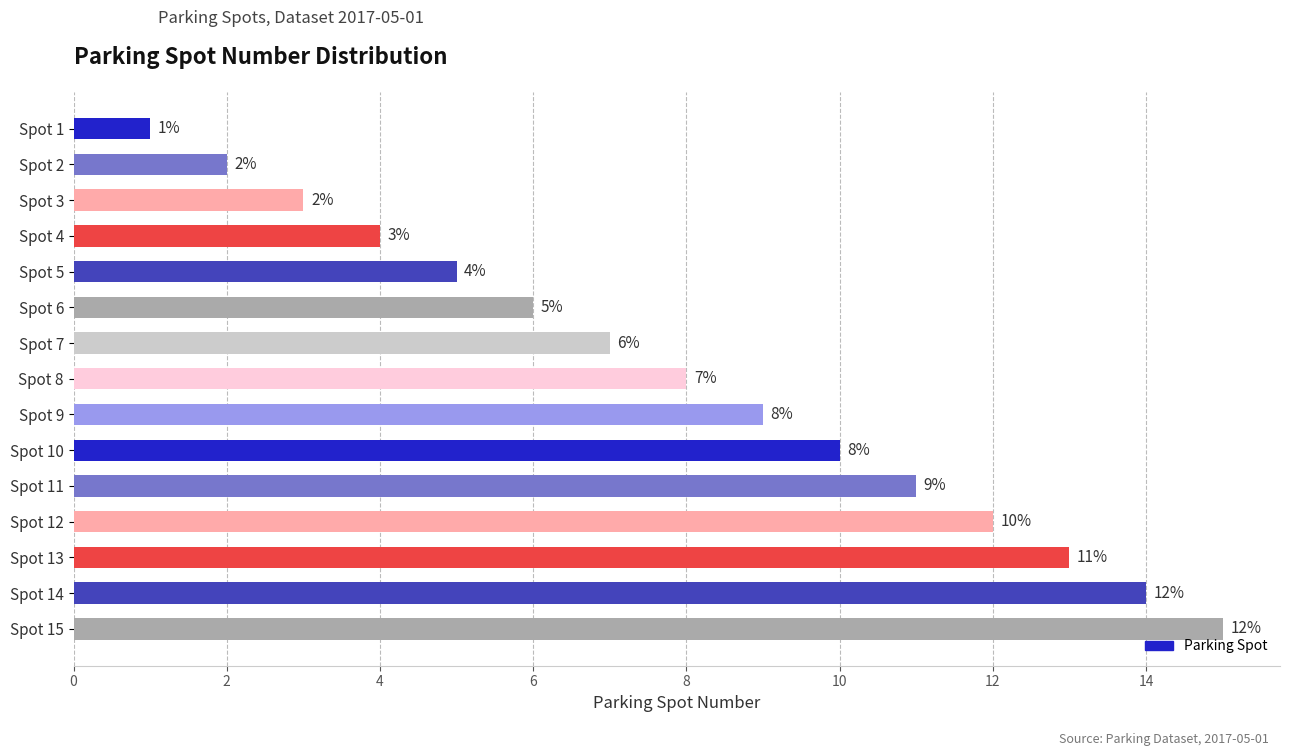

List the labels in order of value, largest first.

Spot 15, Spot 14, Spot 13, Spot 12, Spot 11, Spot 10, Spot 9, Spot 8, Spot 7, Spot 6, Spot 5, Spot 4, Spot 3, Spot 2, Spot 1